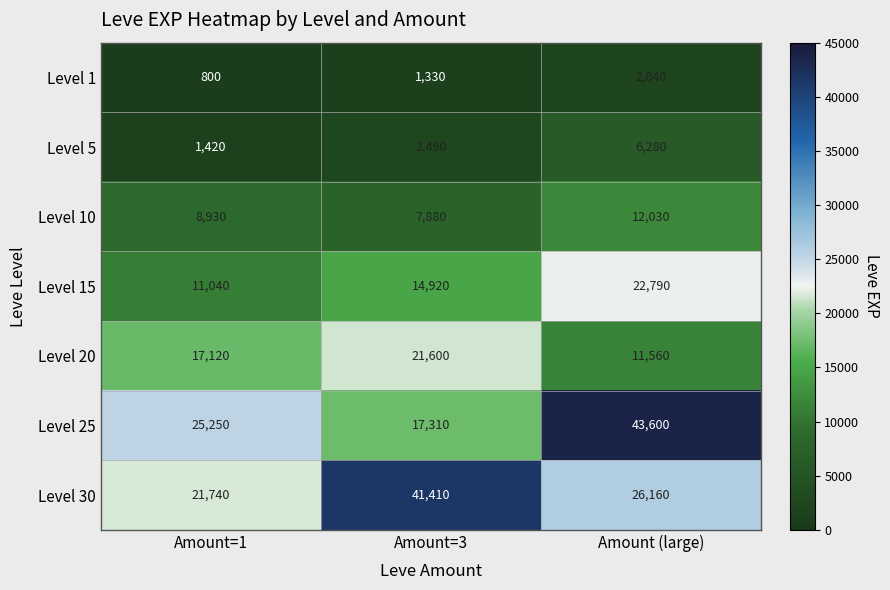

True or false: Level 25 has a value of 17310 at Amount=3.

True